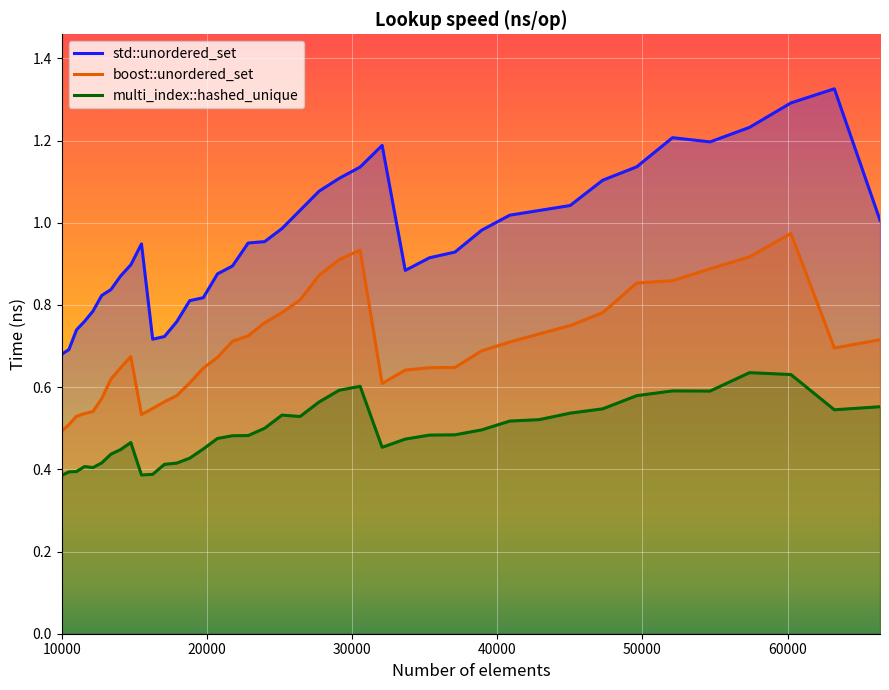

Which series has the largest total across all categories?

std::unordered_set